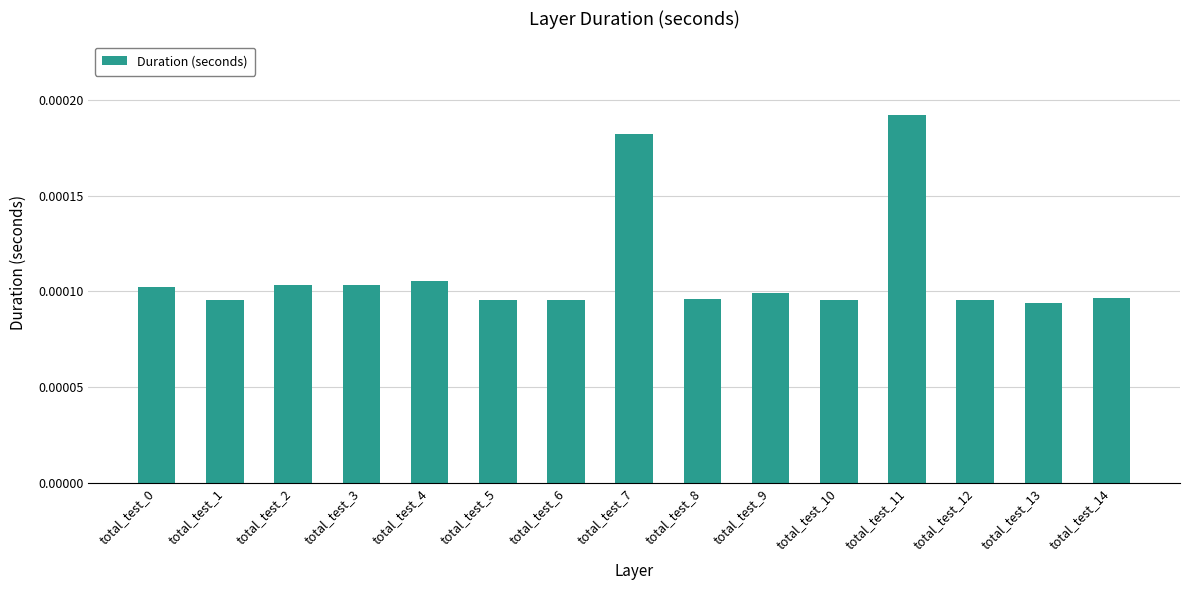

How many values are between 0 and 1?

15